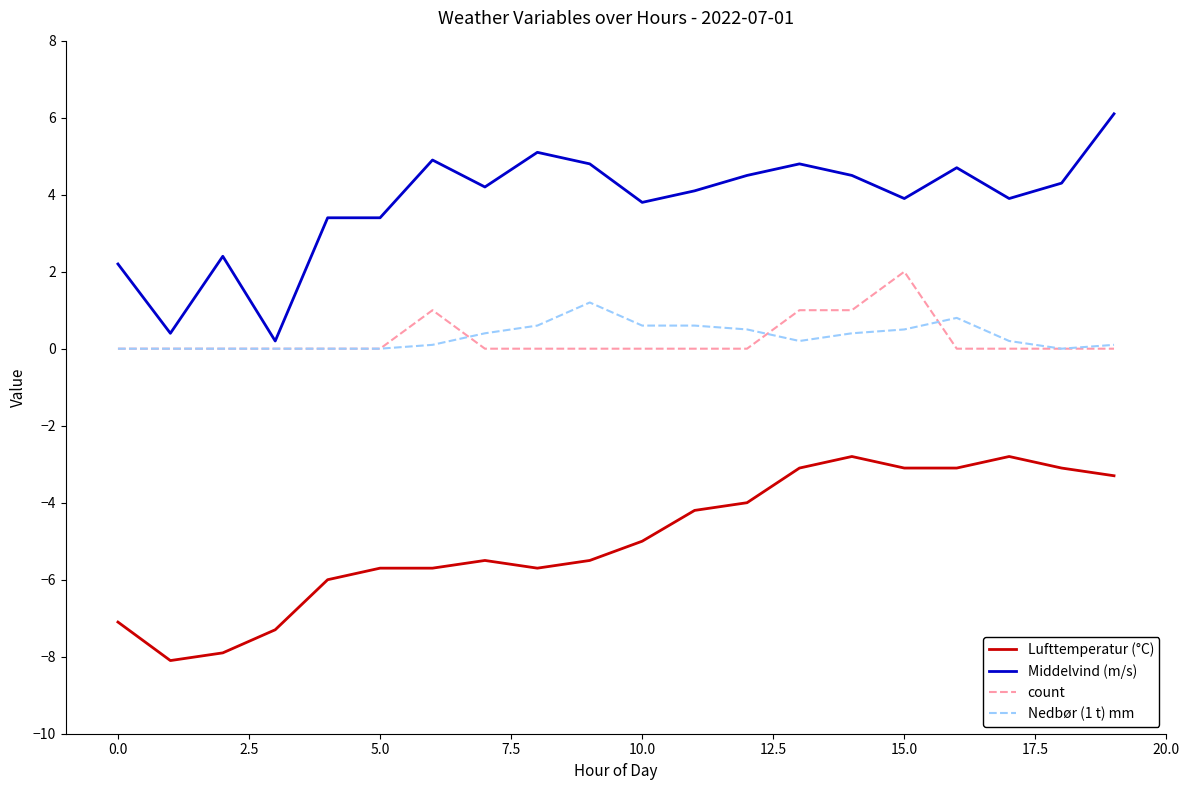

List the series in order of their peak value, highest first.

Middelvind (m/s), count, Nedbør (1 t) mm, Lufttemperatur (°C)